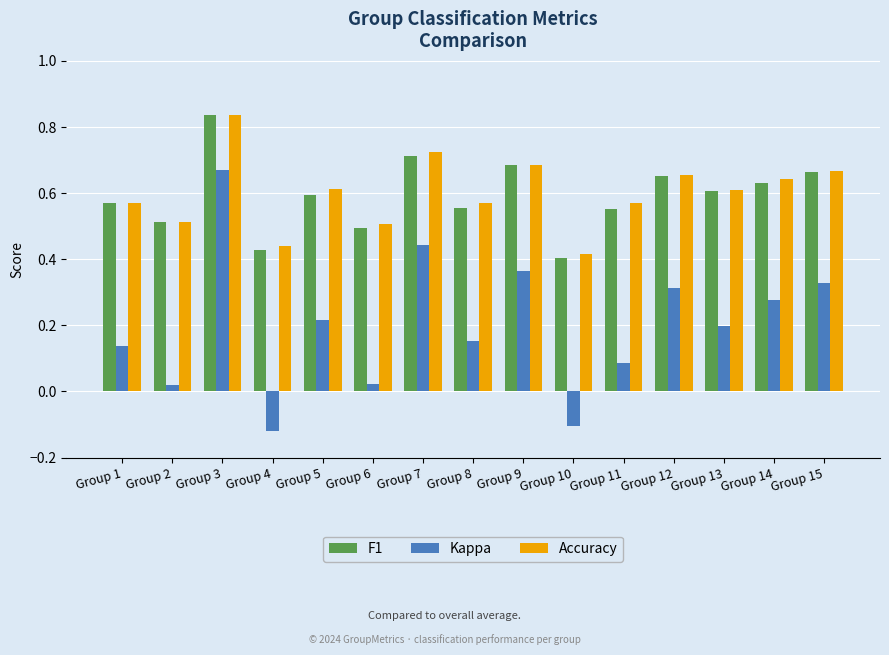

Which series changed the most between Group 4 and Group 11?

Kappa